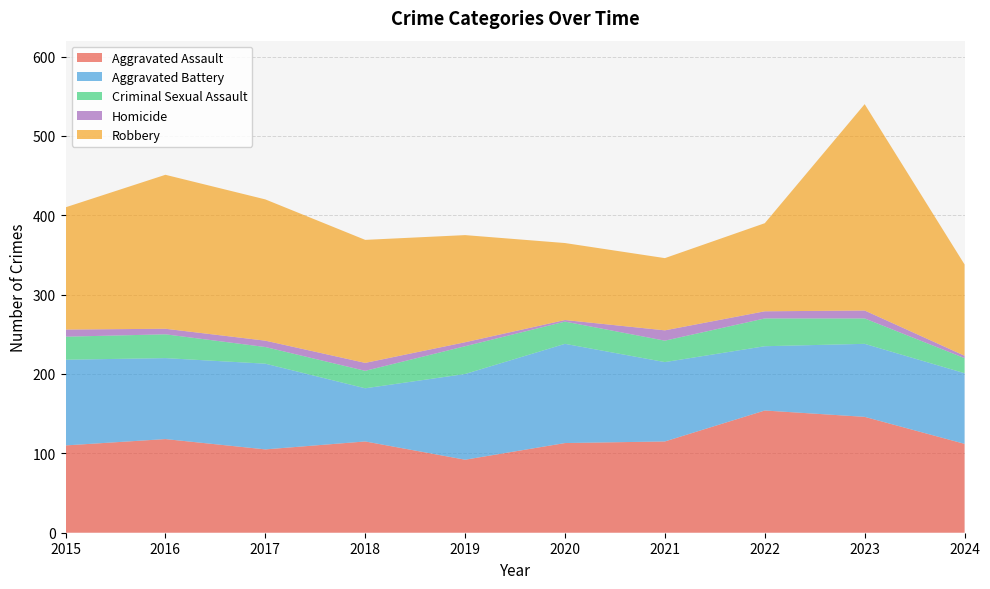

Reading left to right, extract all data points from this chart.

Aggravated Assault: 110	118	105	115	92	113	115	154	146	112
Aggravated Battery: 108	102	108	67	108	125	100	81	92	89
Criminal Sexual Assault: 29	30	21	22	35	28	27	35	32	19
Homicide: 9	7	8	10	5	2	13	9	10	3
Robbery: 154	194	178	155	135	97	91	111	260	115